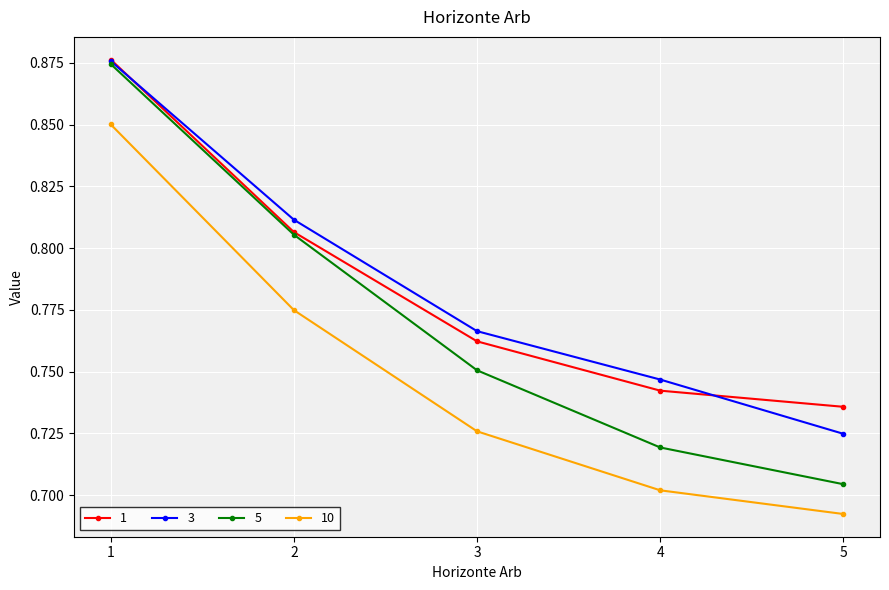

Which category has the lowest value in the 1 series?

5